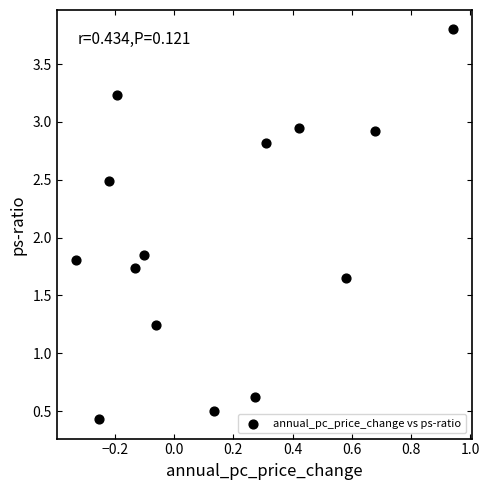

What is the range of Y values (max minus min)?

3.4